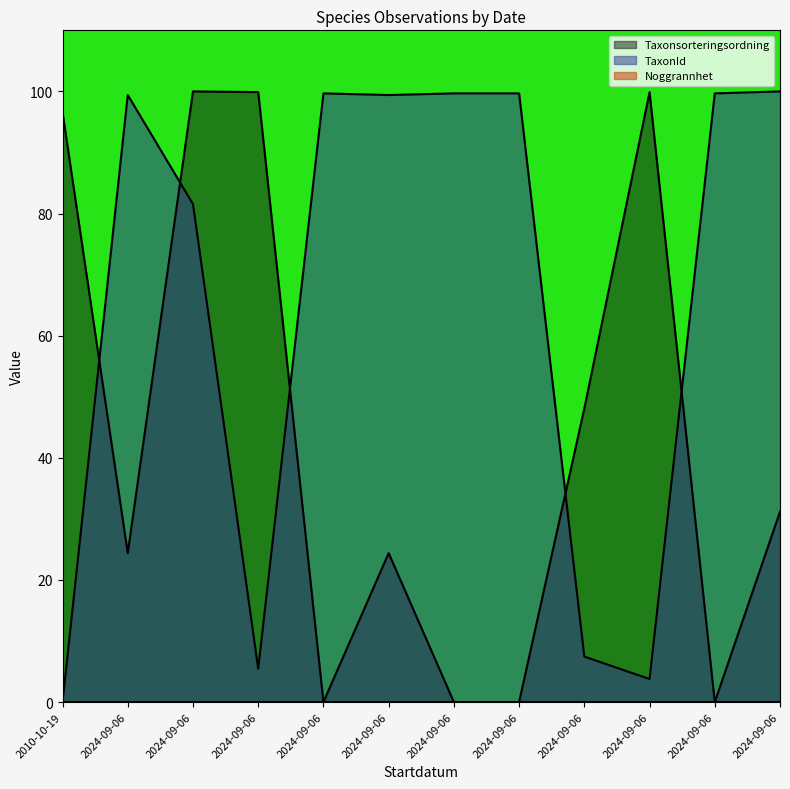

How many lines are shown in the chart?

2